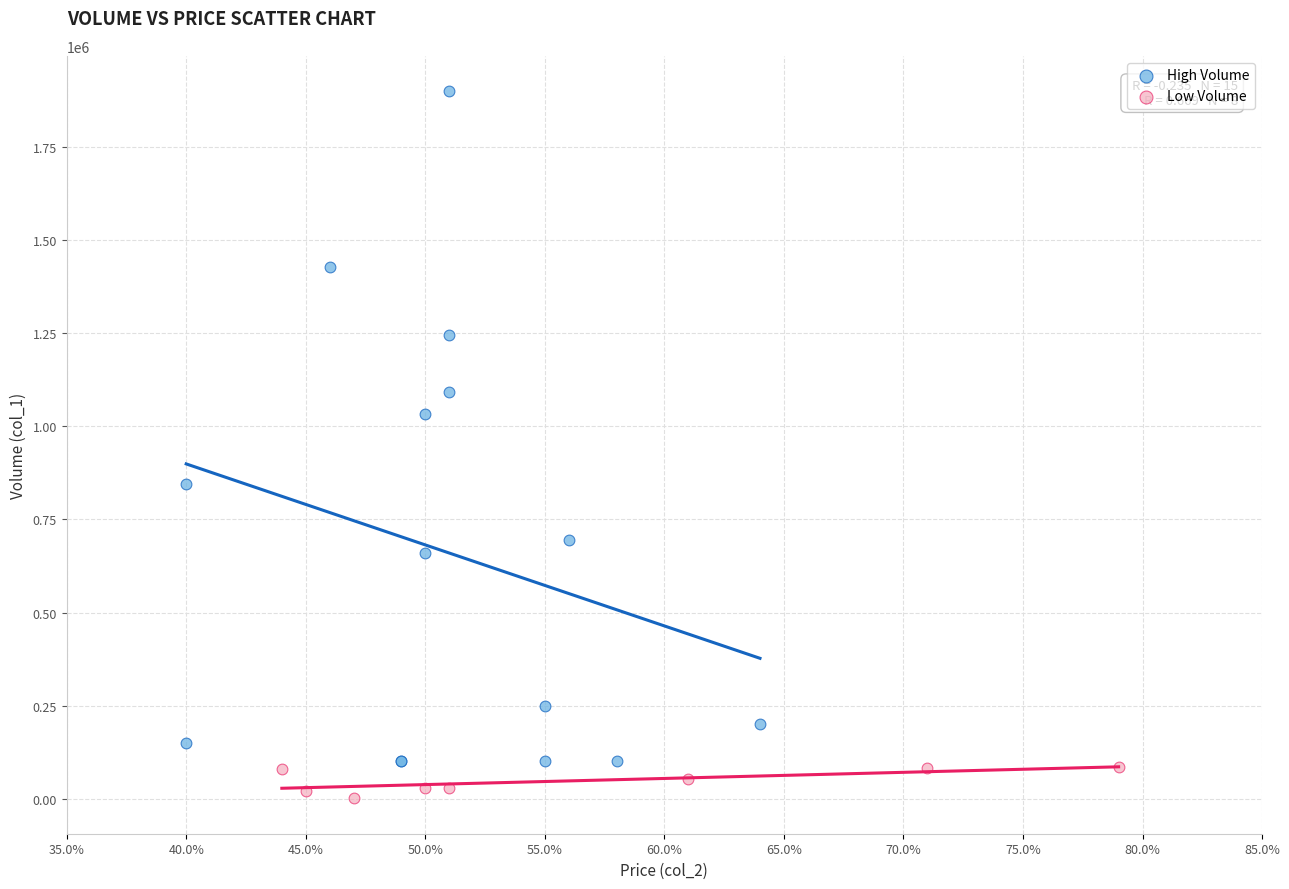

Which series reaches the minimum Y coordinate?

Low Volume